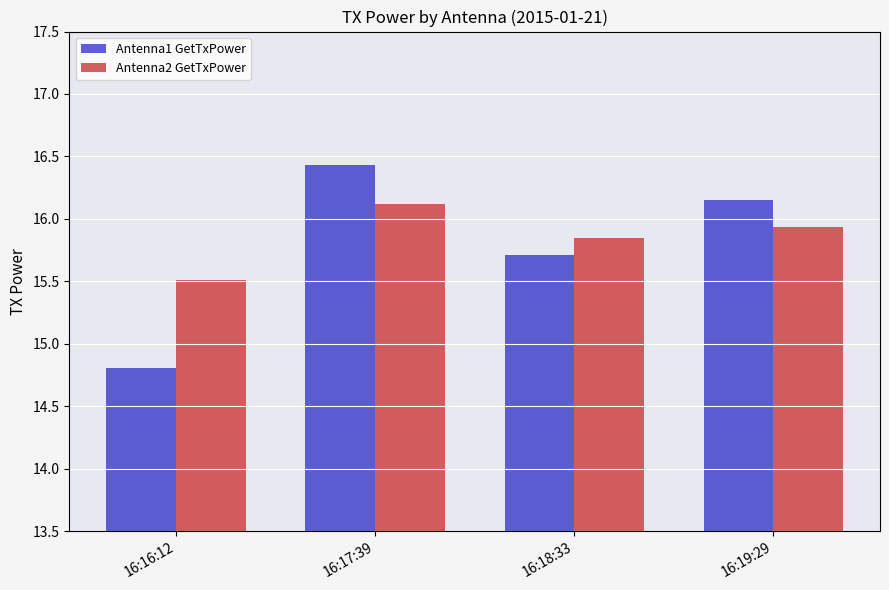

What is the label of the 1st bar from the left?

16:16:12